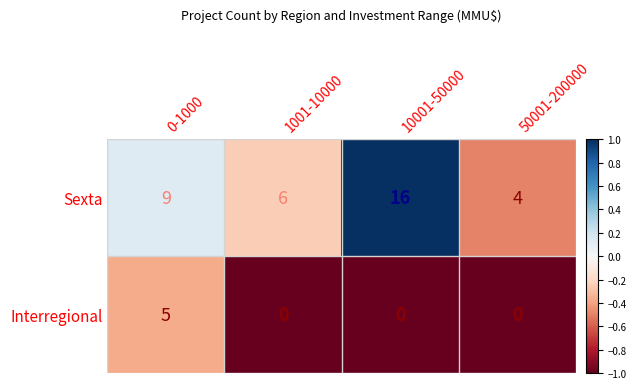

Rank the series by their average value, from lowest to highest.

Interregional, Sexta